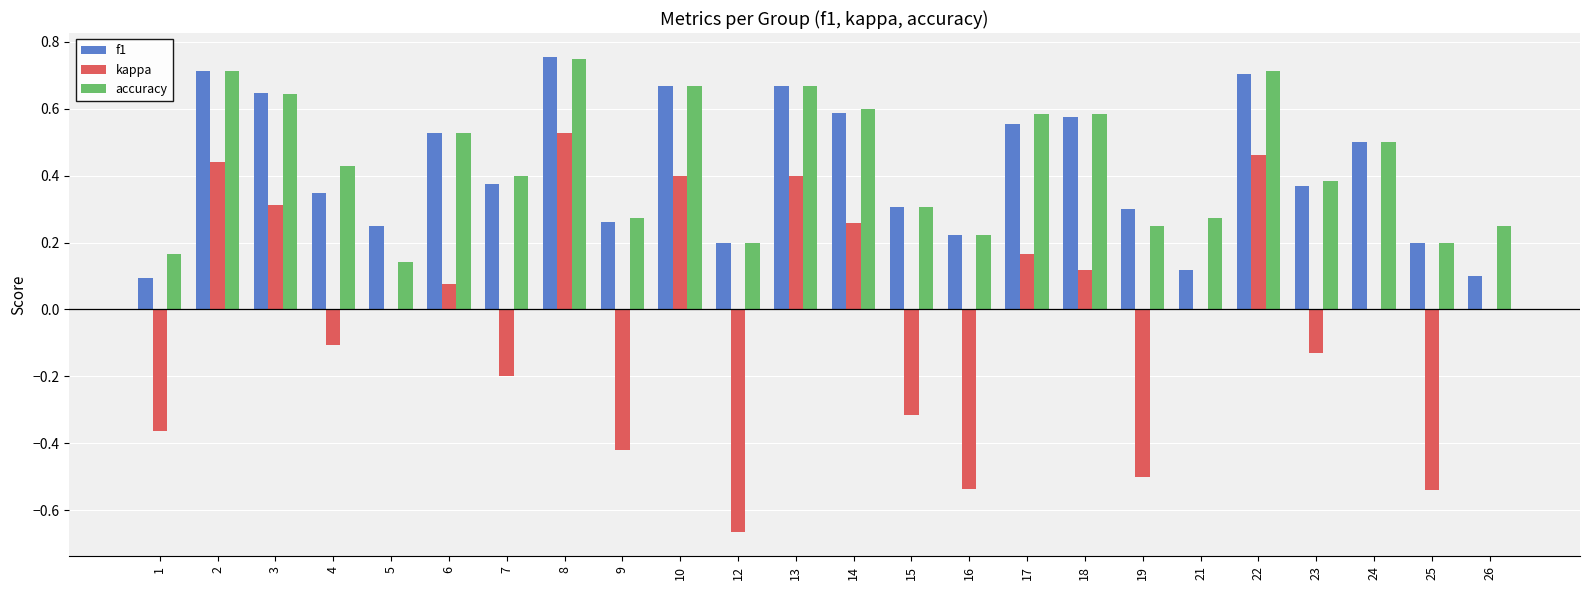

Does the chart contain stacked bars?

No